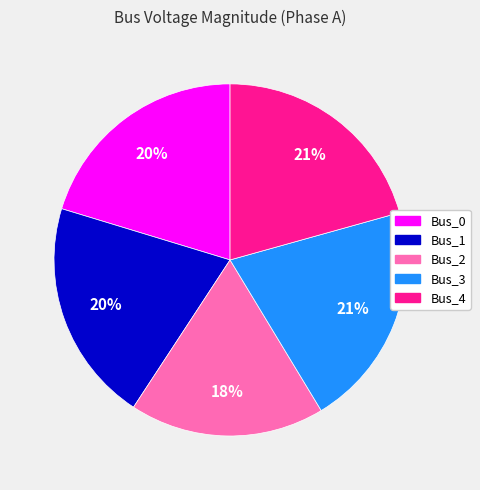

To the nearest percent, what percentage of the pie is Bus_0?

20%